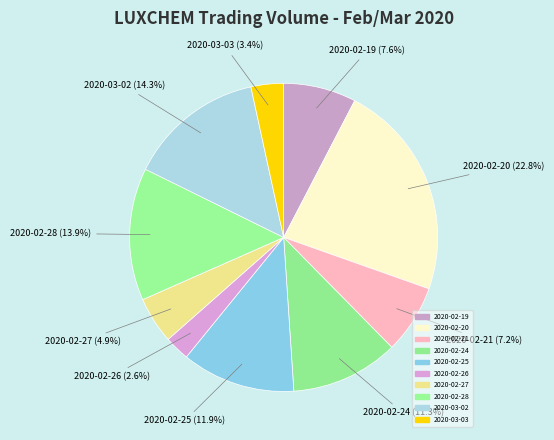

To the nearest percent, what is the average slice percentage?

10%